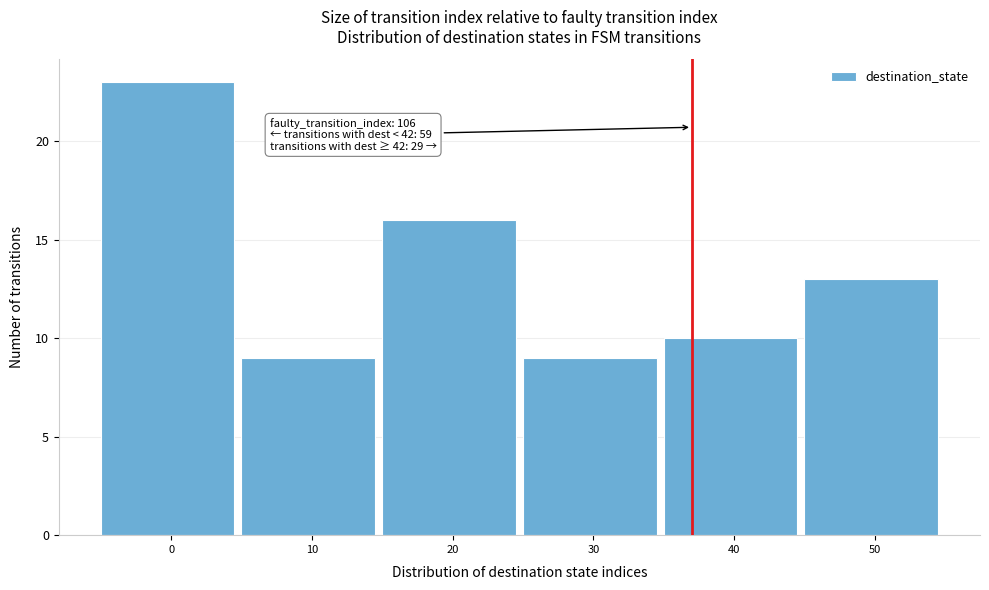

Reading right to left, list all the values displayed in this chart.

13	10	9	16	9	23